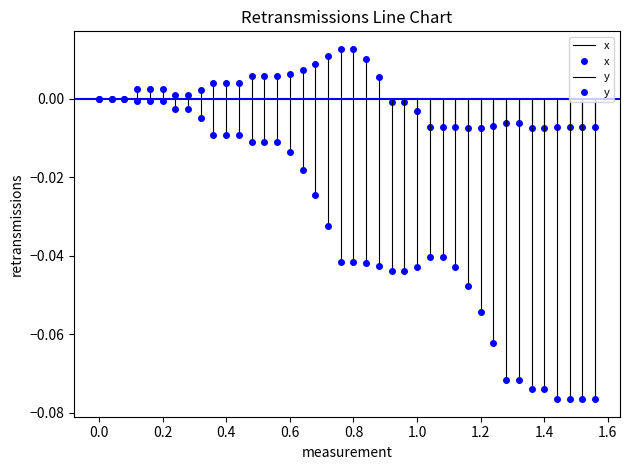

The y series shows -0.0 at 34. True or false?

False